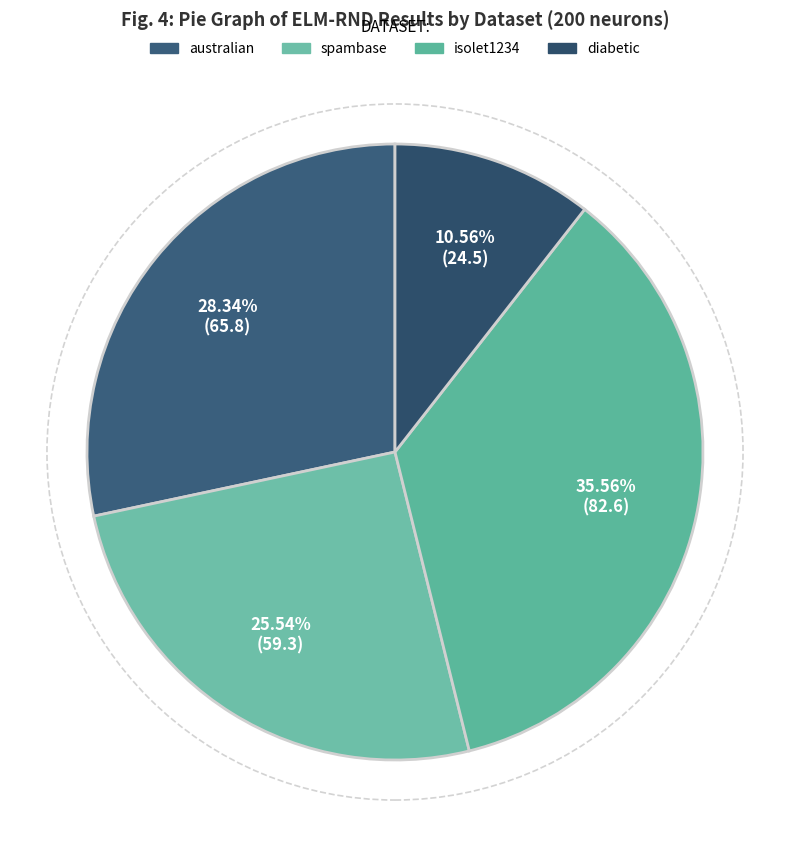

Is there a majority slice in this chart?

No